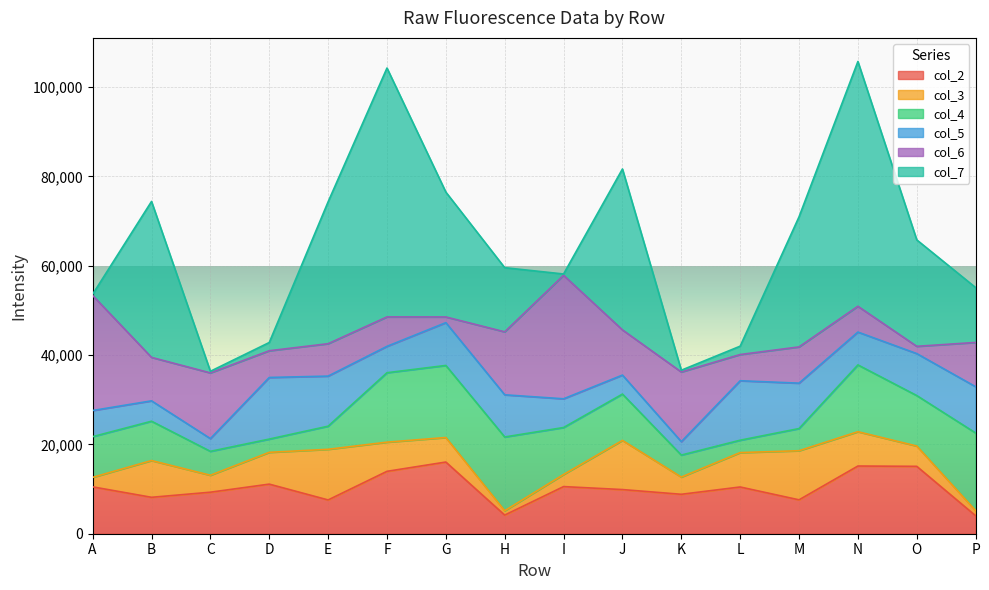

Is the value of col_2 at E greater than the value of col_3 at H?

Yes